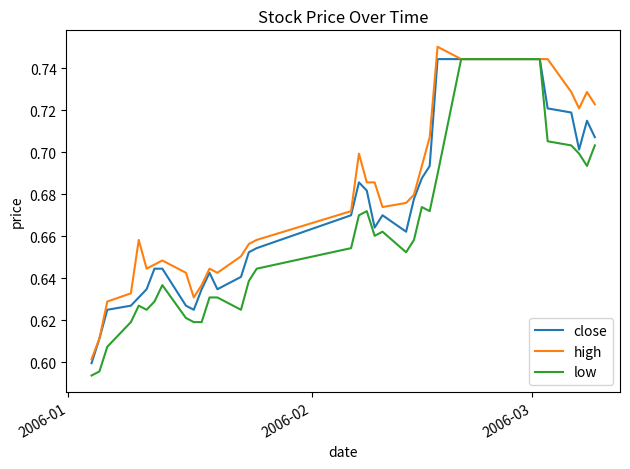

Which series has the largest range (max minus min)?

low